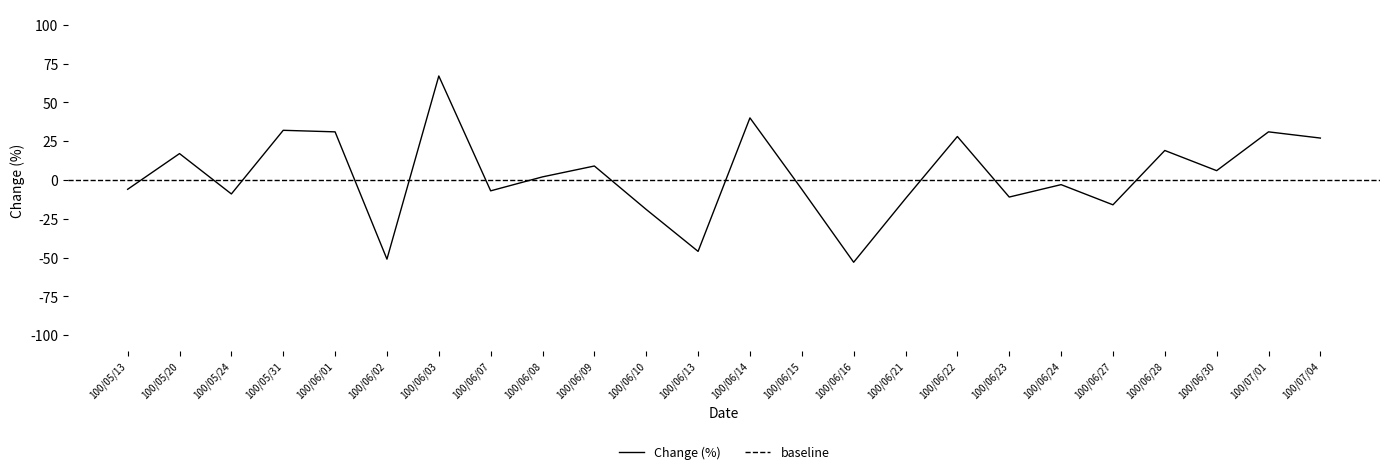

The chart shows a value of -3.1 at 100/06/07. True or false?

False